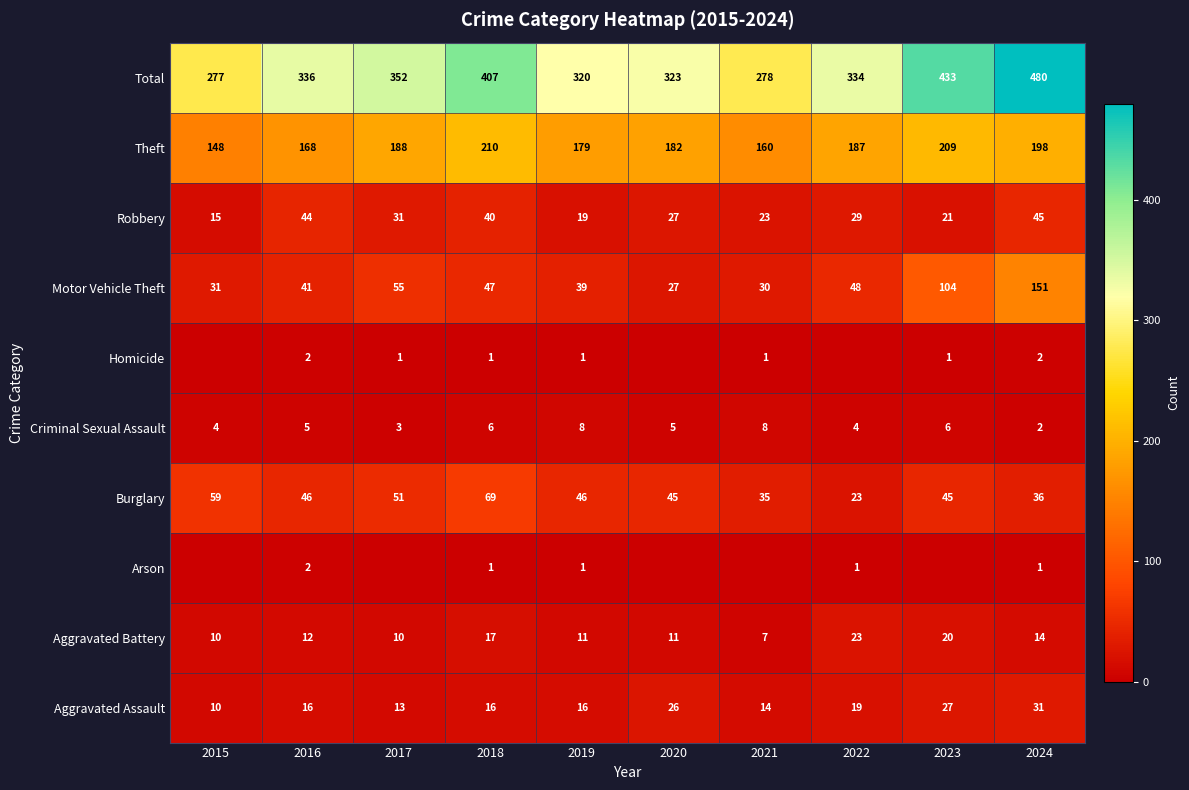

What is the sum of the Robbery values at 2015 and 2019?

34